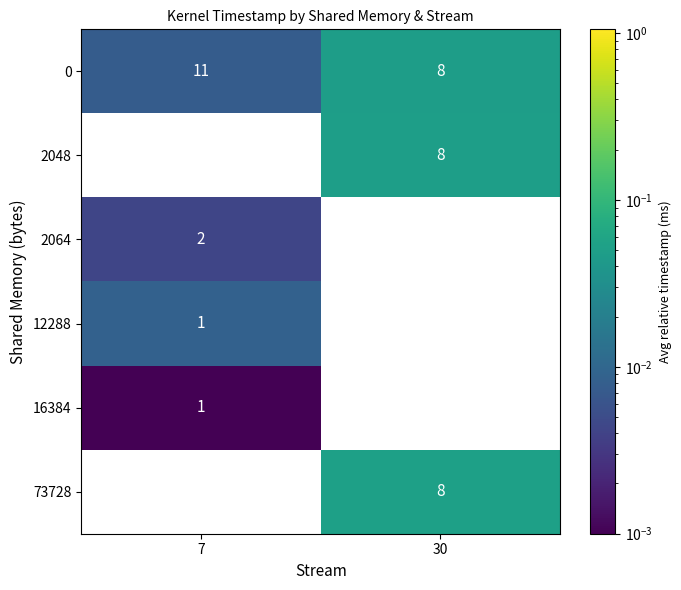

The value of 2064 at 30 is 0. True or false?

True